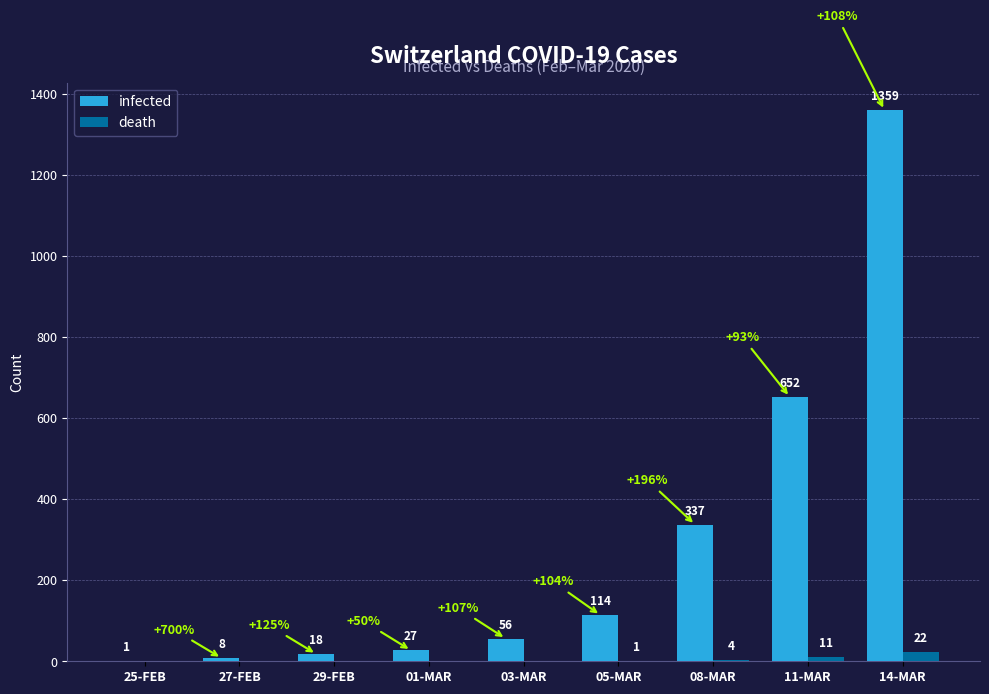

What is the sum of all death values?

38